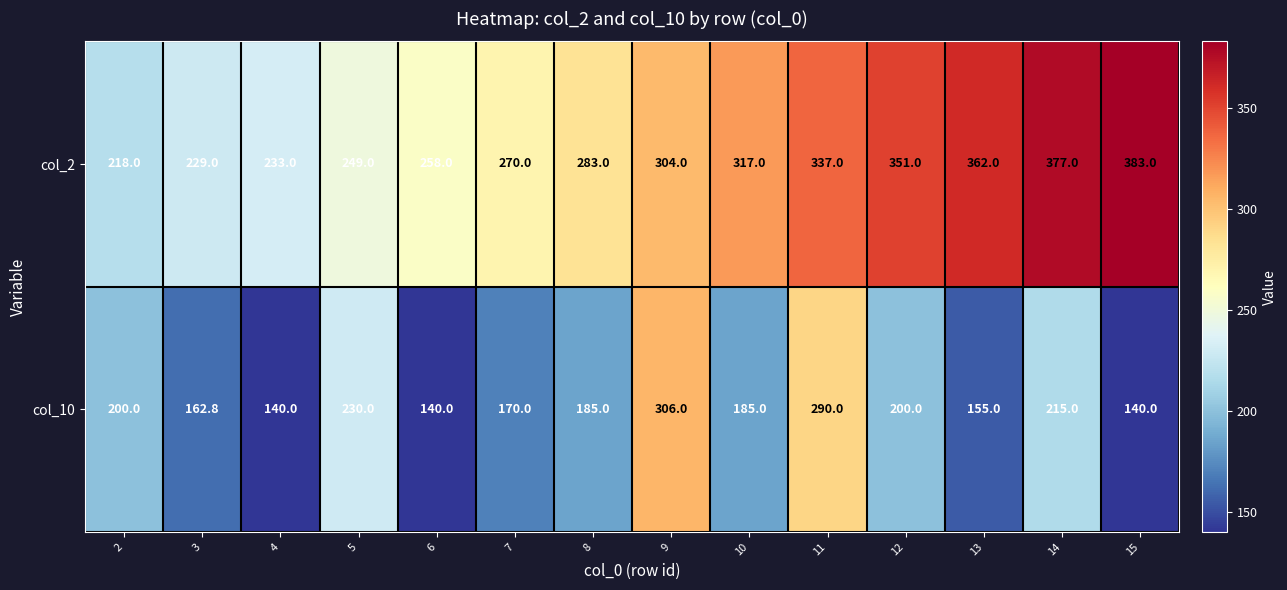

The value of col_2 at 7 is 395.5. True or false?

False